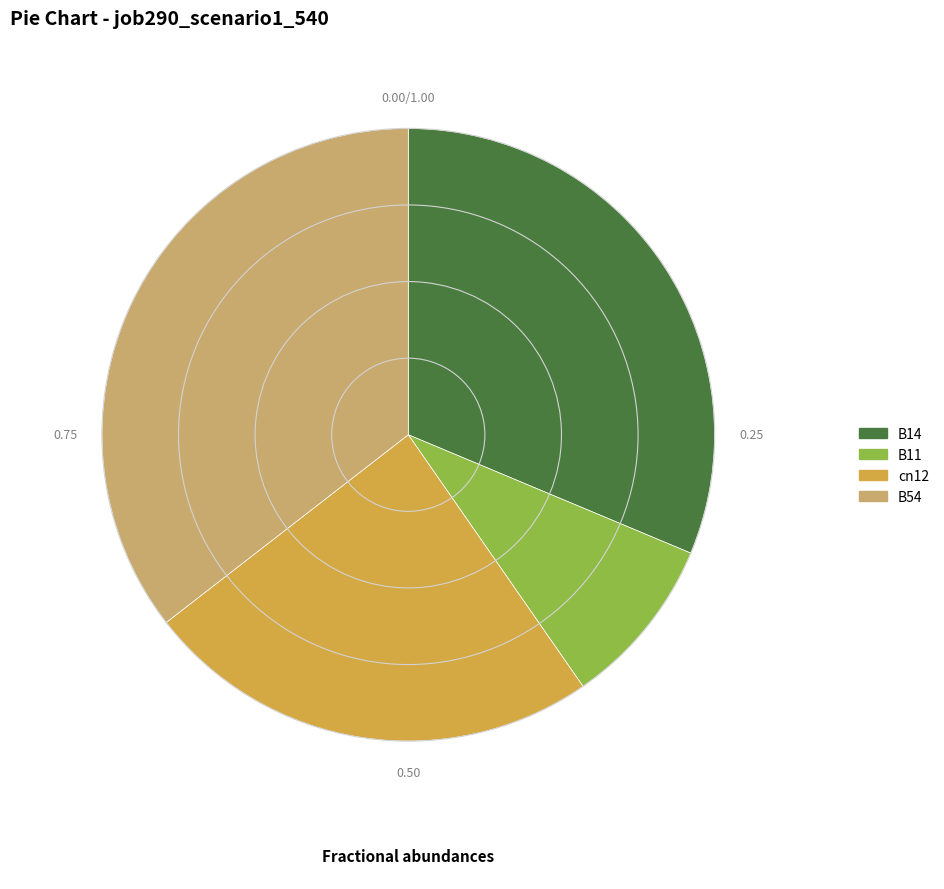

Does B11 represent more than half of the total?

No